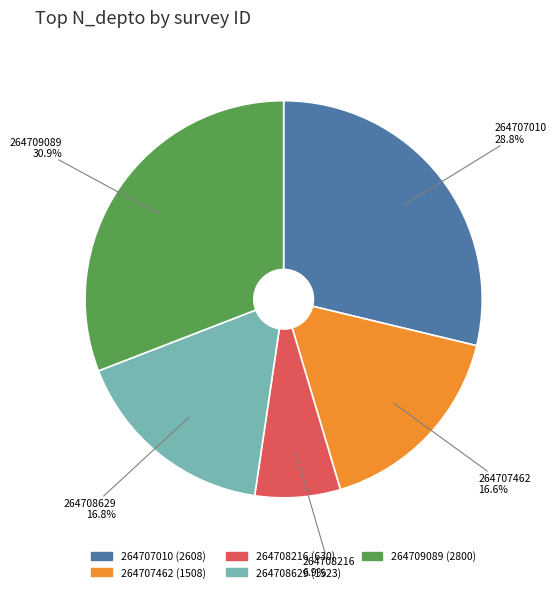

The 264708216 slice represents 7% of the pie. True or false?

True